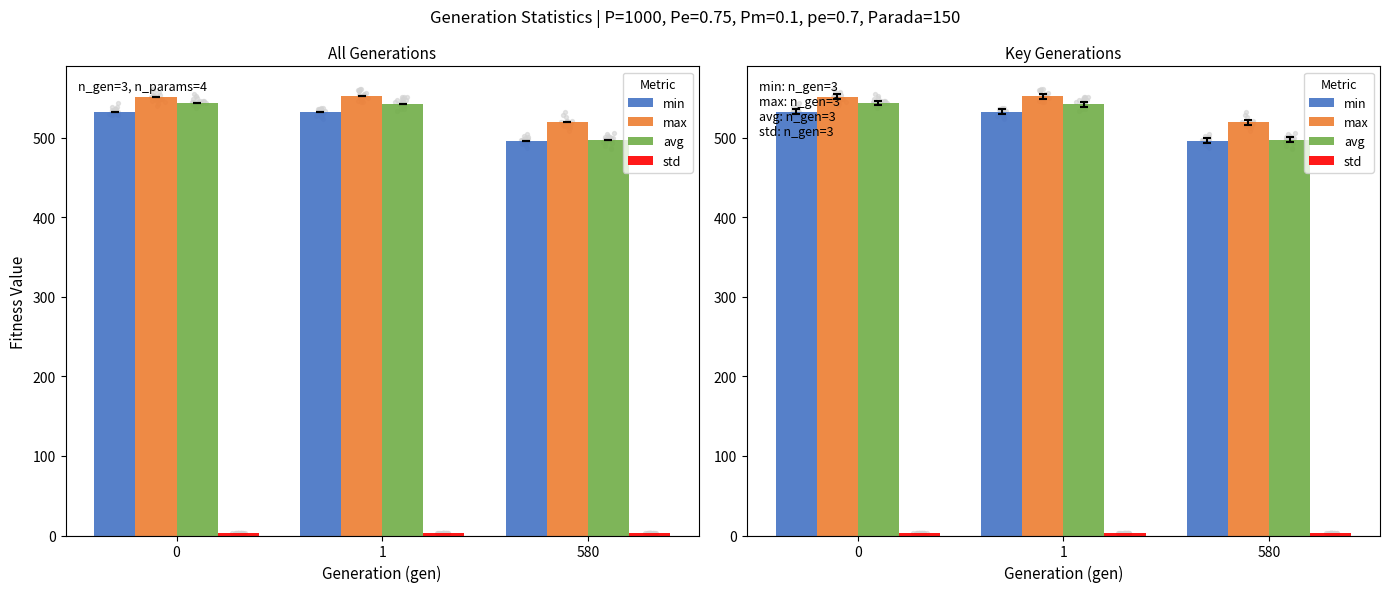

At how many categories does at least one series exceed 351?

3